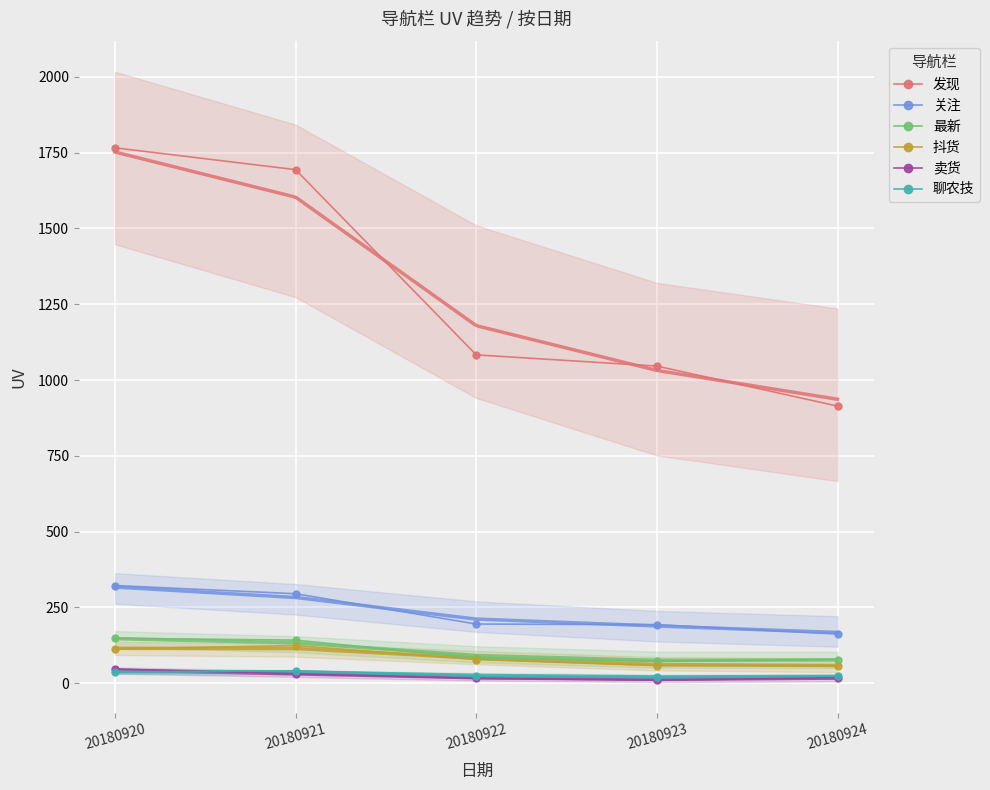

At 20180924, list the series in order from largest to smallest.

发现, 关注, 最新, 抖货, 聊农技, 卖货